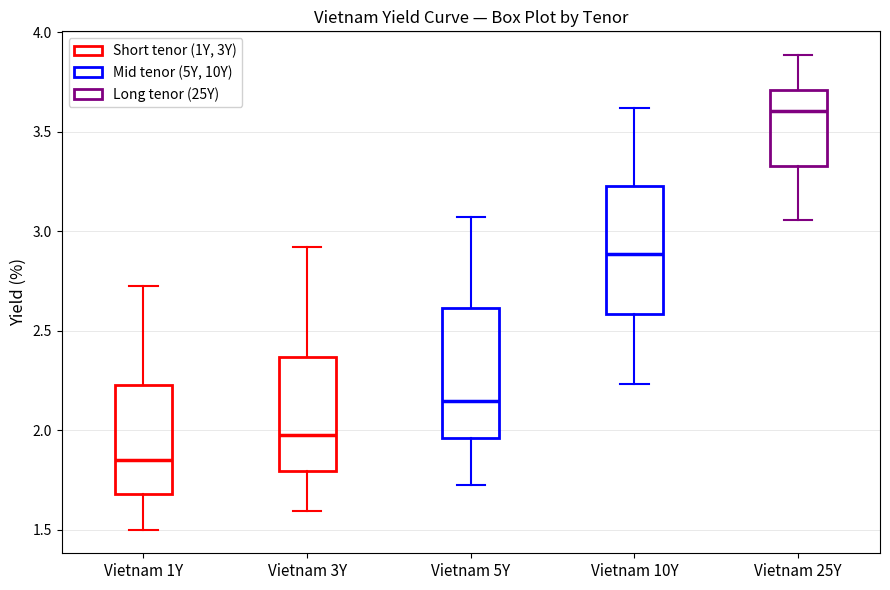

Where does the upper whisker of the box for Vietnam 5Y end on the y-axis? The values are not printed on the chart, so give them approximately, as read against the axis.

3.05